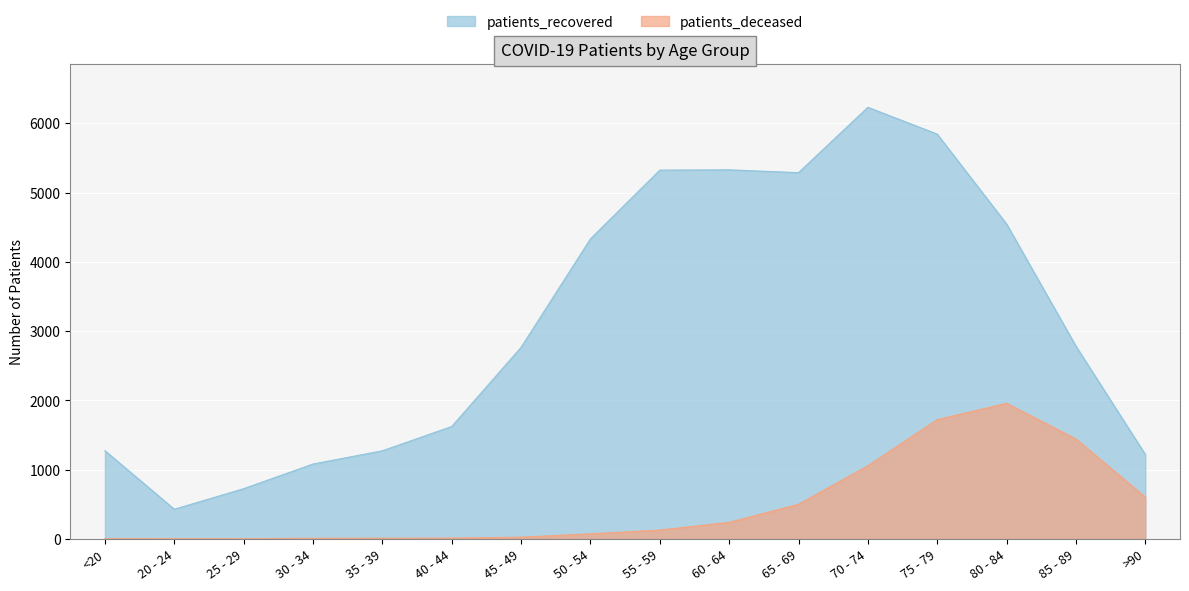

Is it true that patients_recovered equals 2227 at 40 - 44?

False